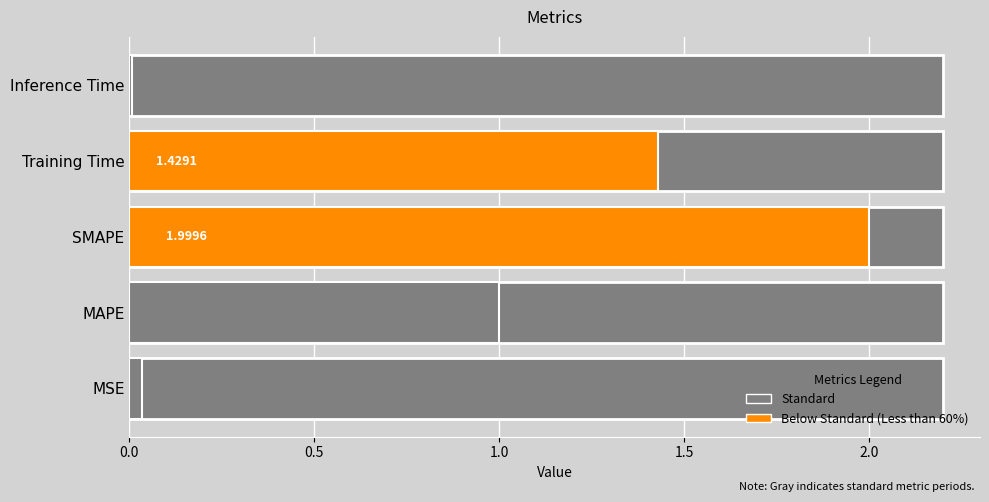

Is it true that the value at MSE is 0.0?

False